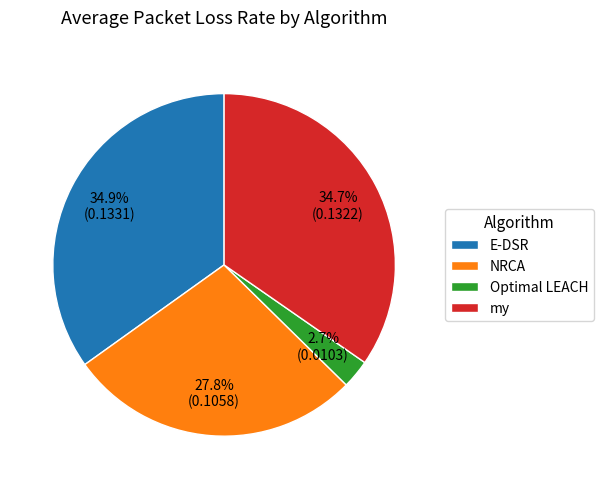

To the nearest percent, what is the average slice percentage?

25%